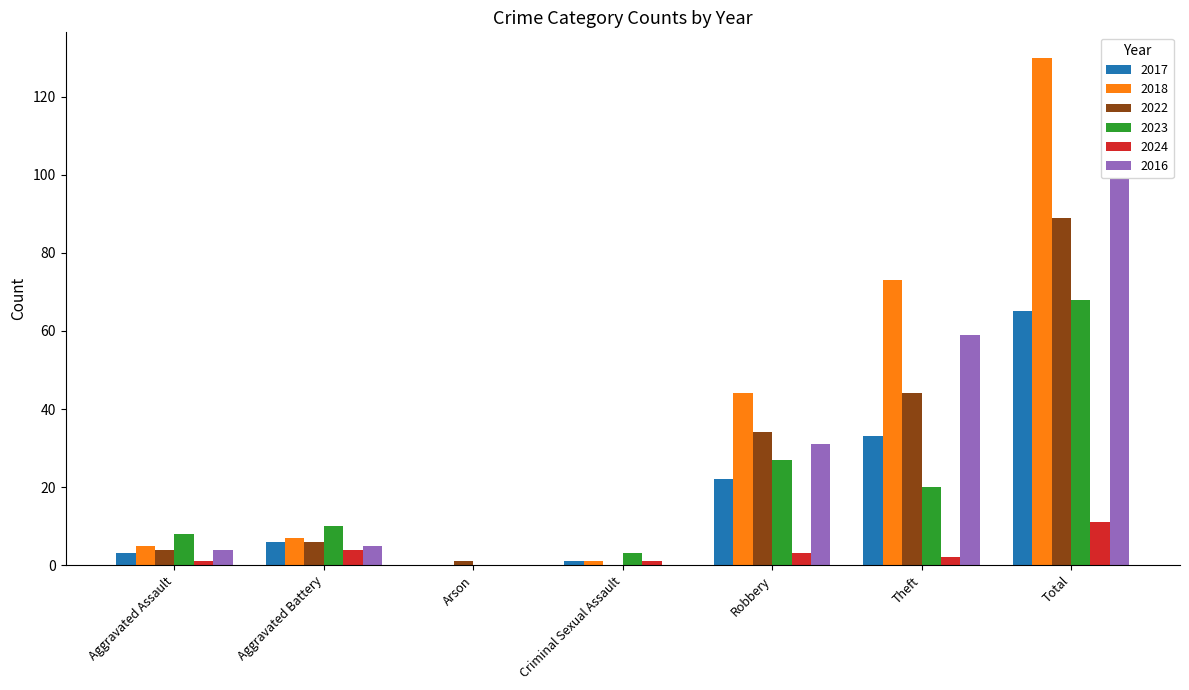

True or false: 2023 has a value of 27 at Robbery.

True